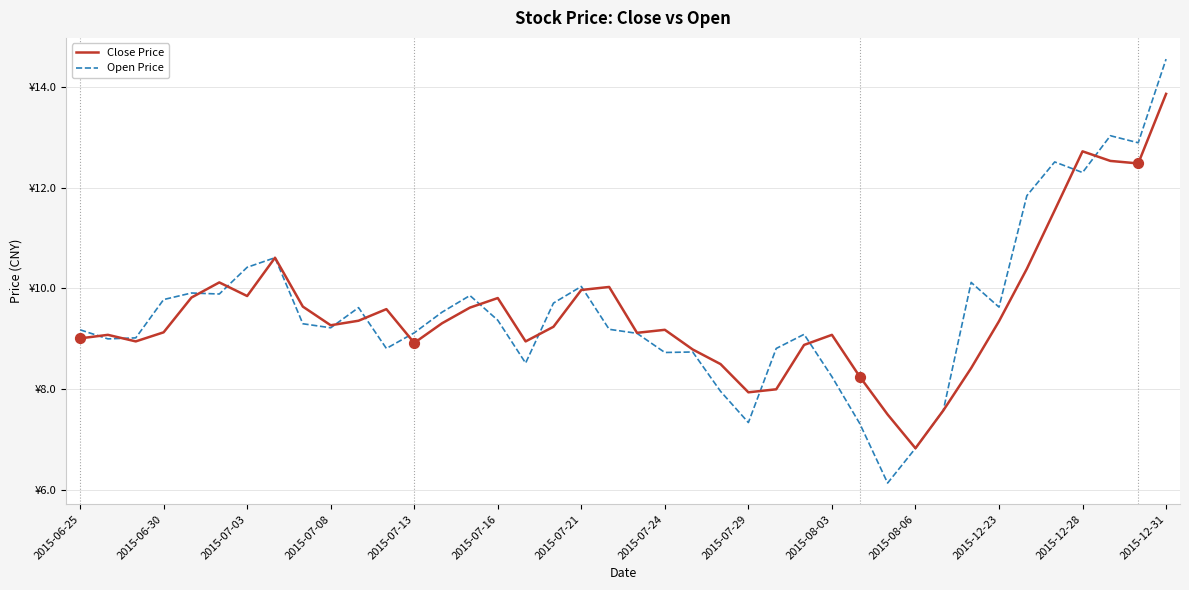

What are all the series names shown in the legend?

Close Price, Open Price